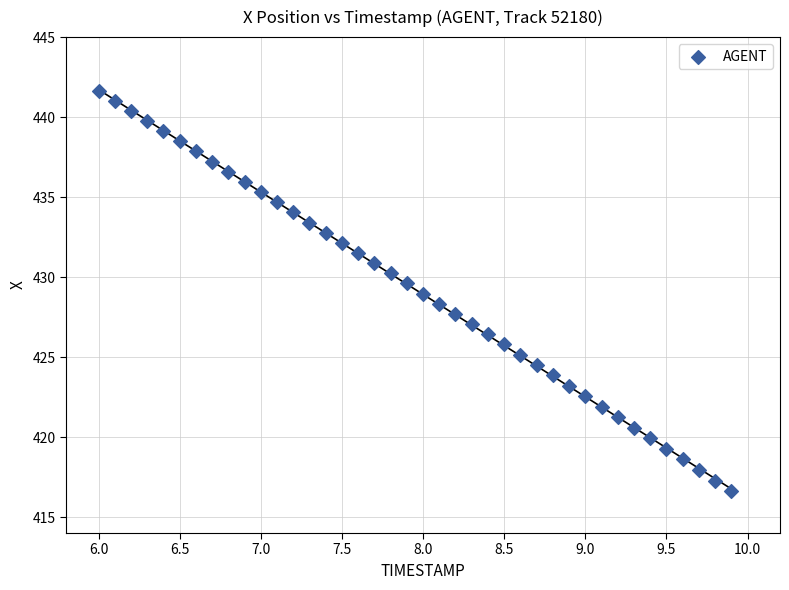

What is the range of Y values (max minus min)?

25.0